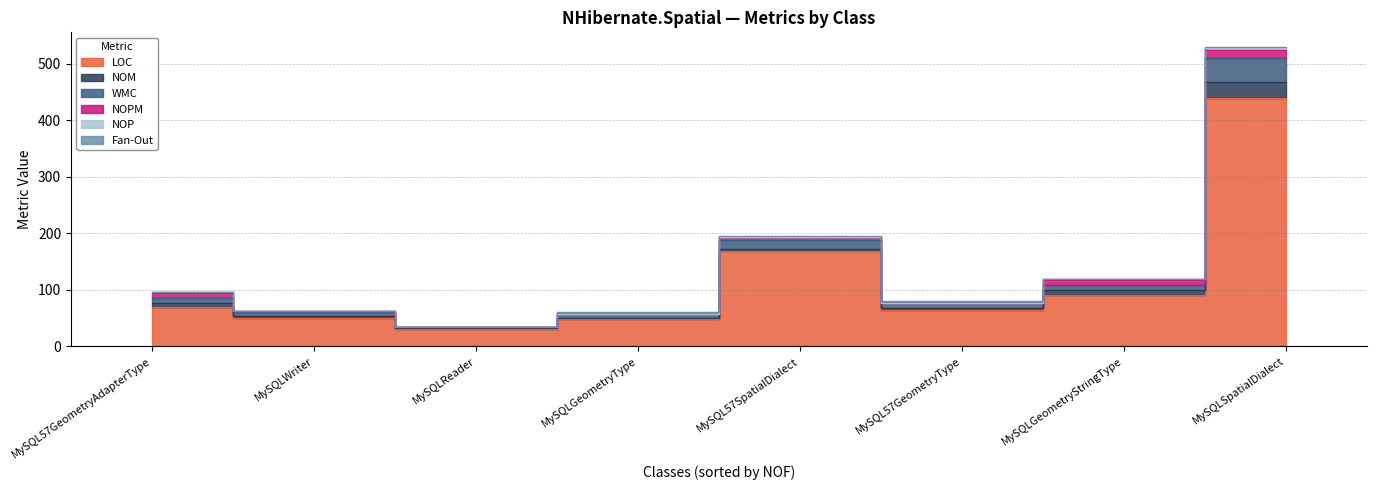

Which series has the widest spread of values?

LOC